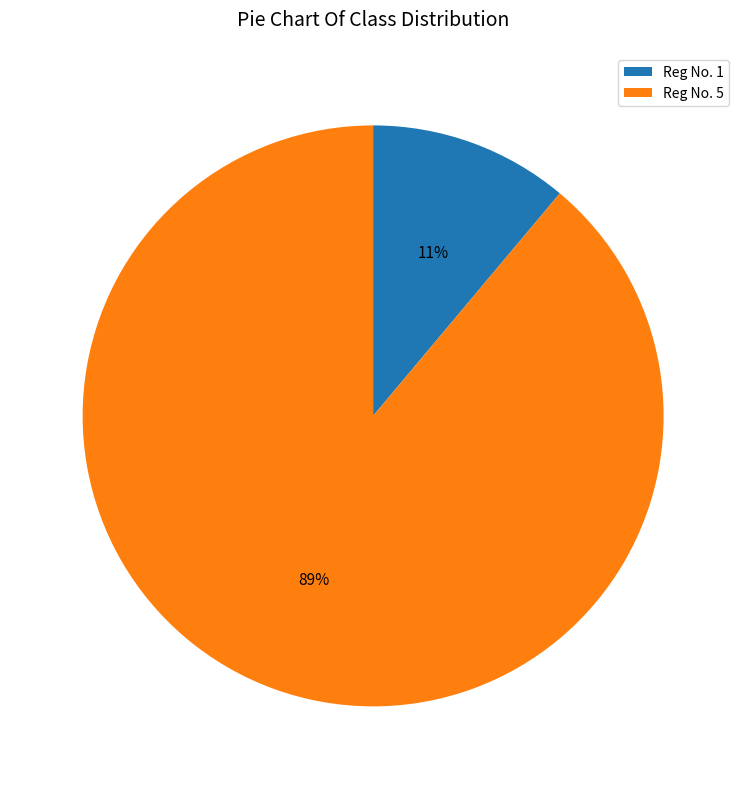

To the nearest percent, what portion does Reg No. 1 represent?

11%